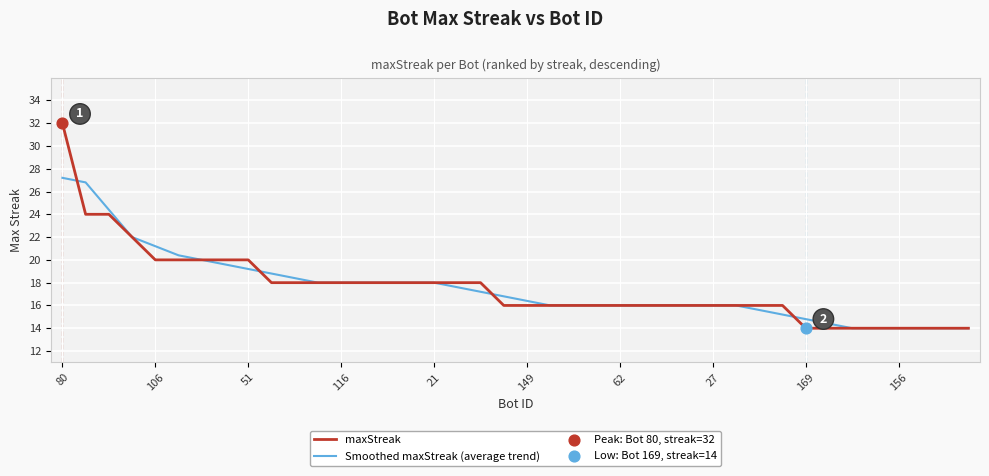

Which series has the widest spread of values?

maxStreak